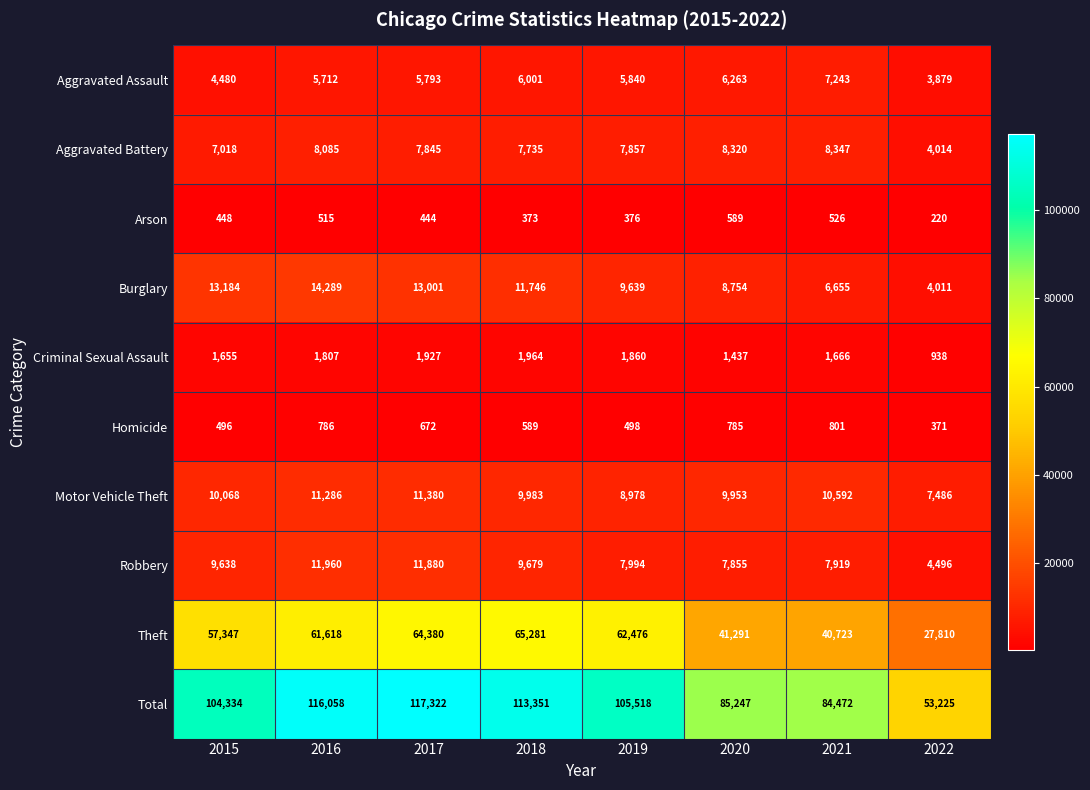

How many data points does each series have?

8